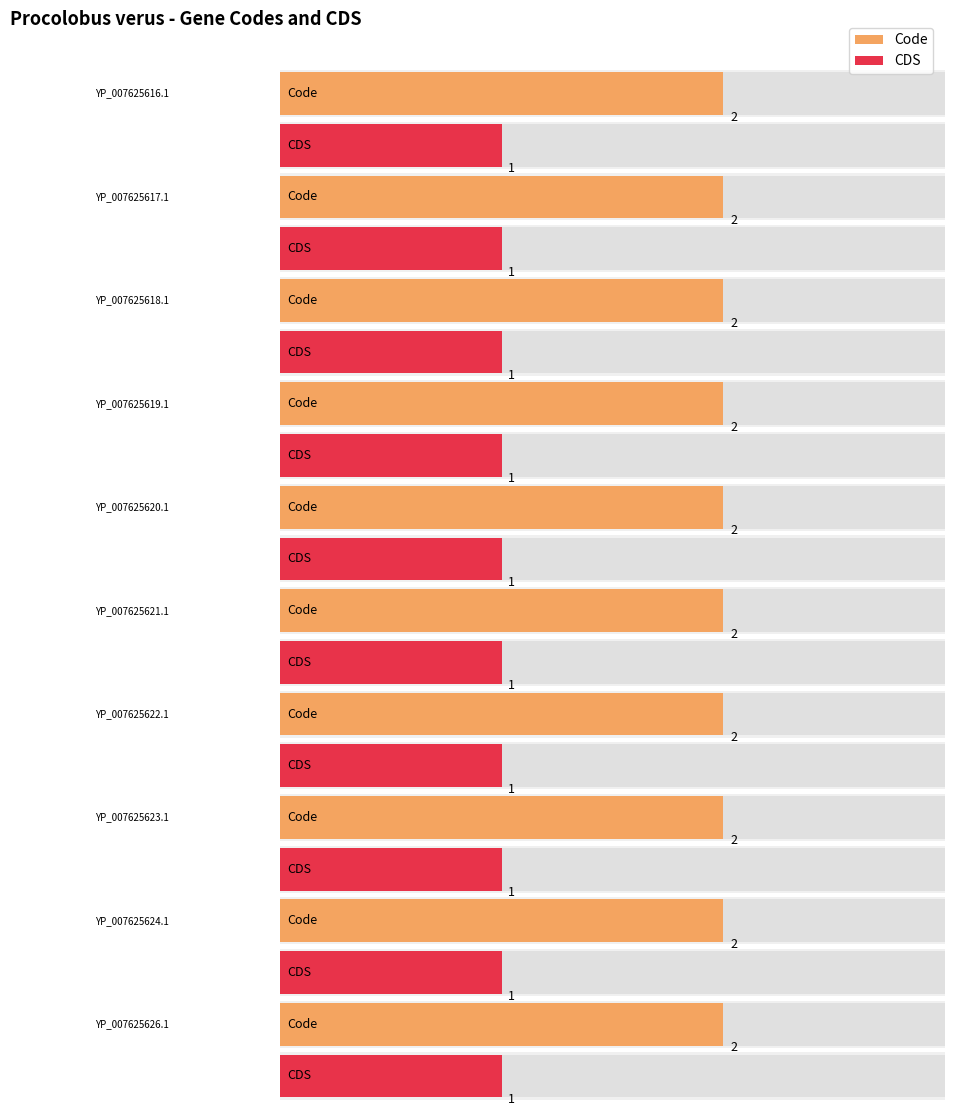

Which series has the largest total across all categories?

Code